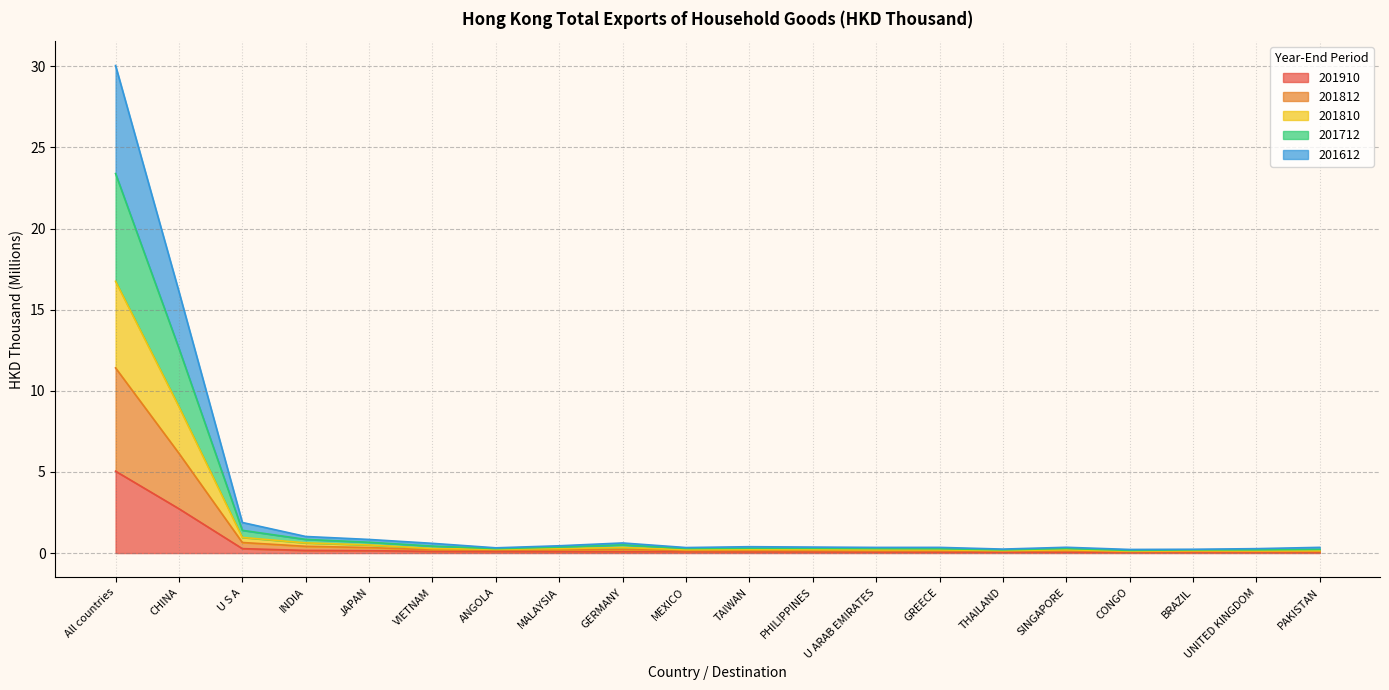

Count the number of data series in this chart.

5